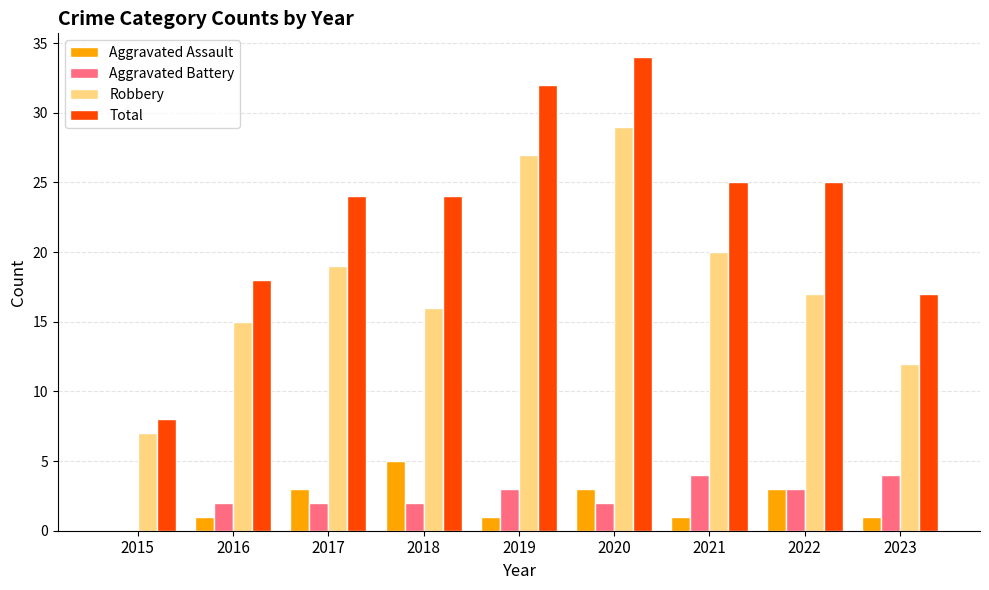

What is the maximum value shown in the chart?

34